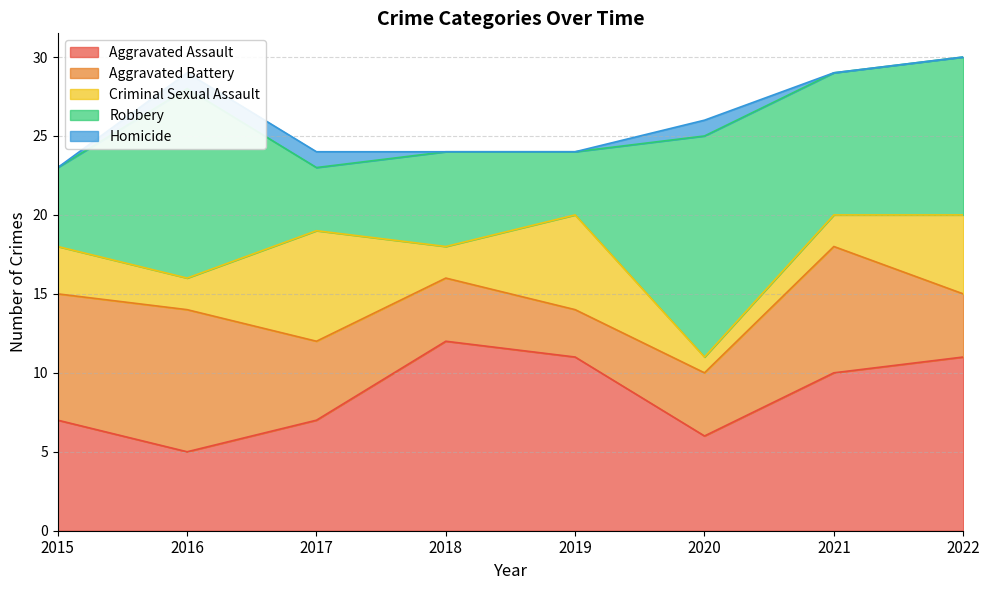

What is the average value of the Robbery series?

8